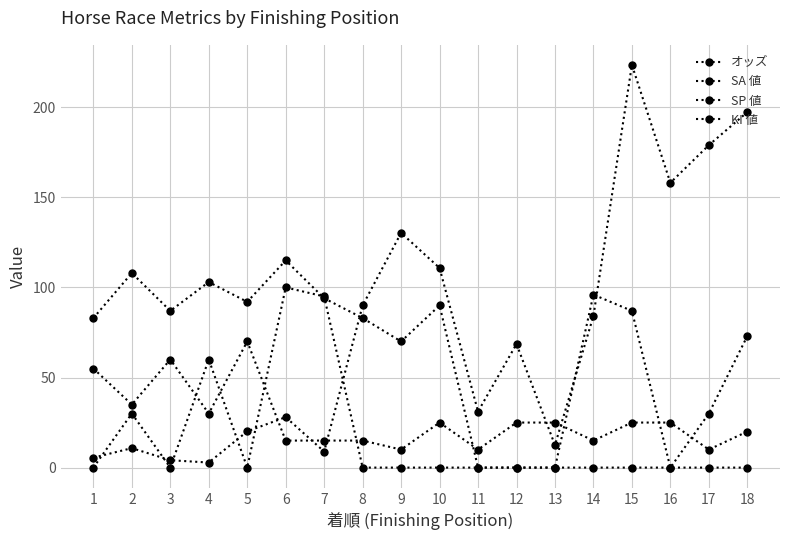

The value of オッズ at 1 is 8.0. True or false?

False